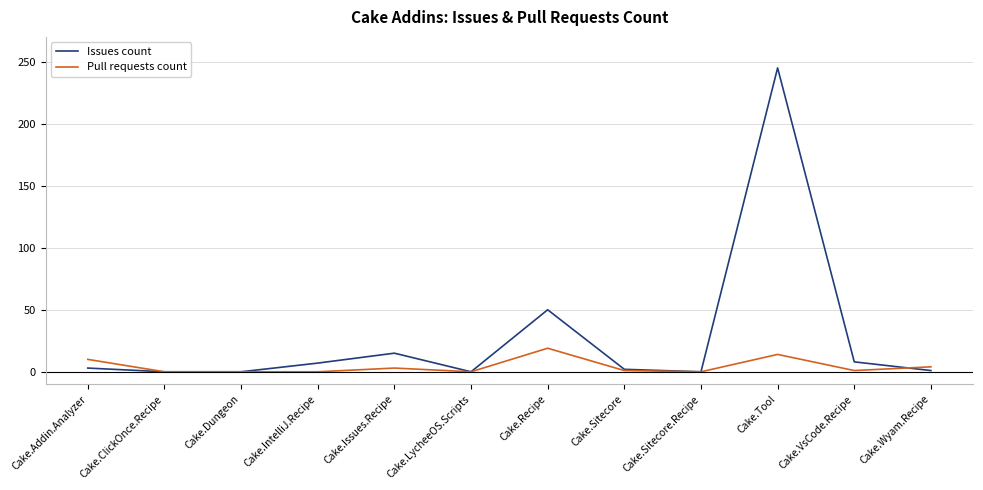

At which category does the chart reach its peak across all series?

Cake.Tool